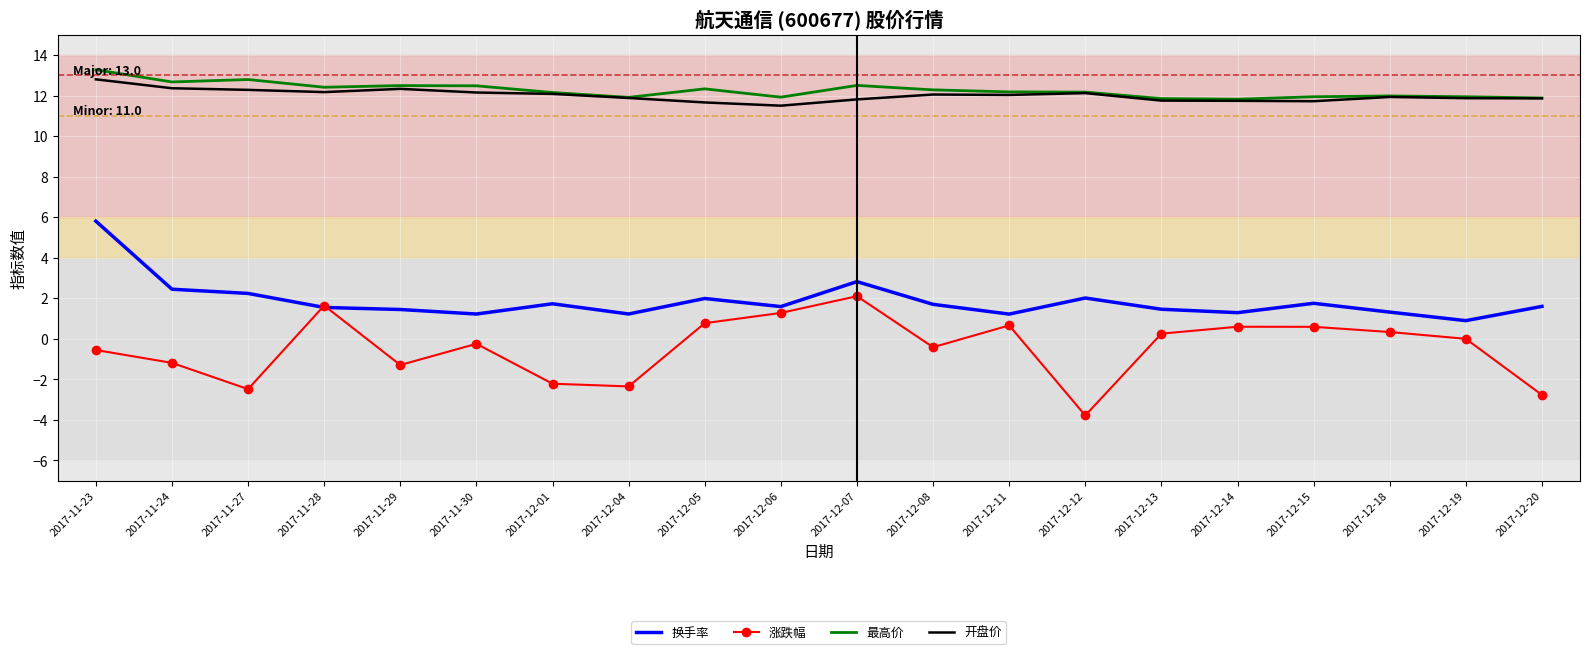

Is the value of 开盘价 at 2017-12-12 greater than the value of 最高价 at 2017-11-23?

No